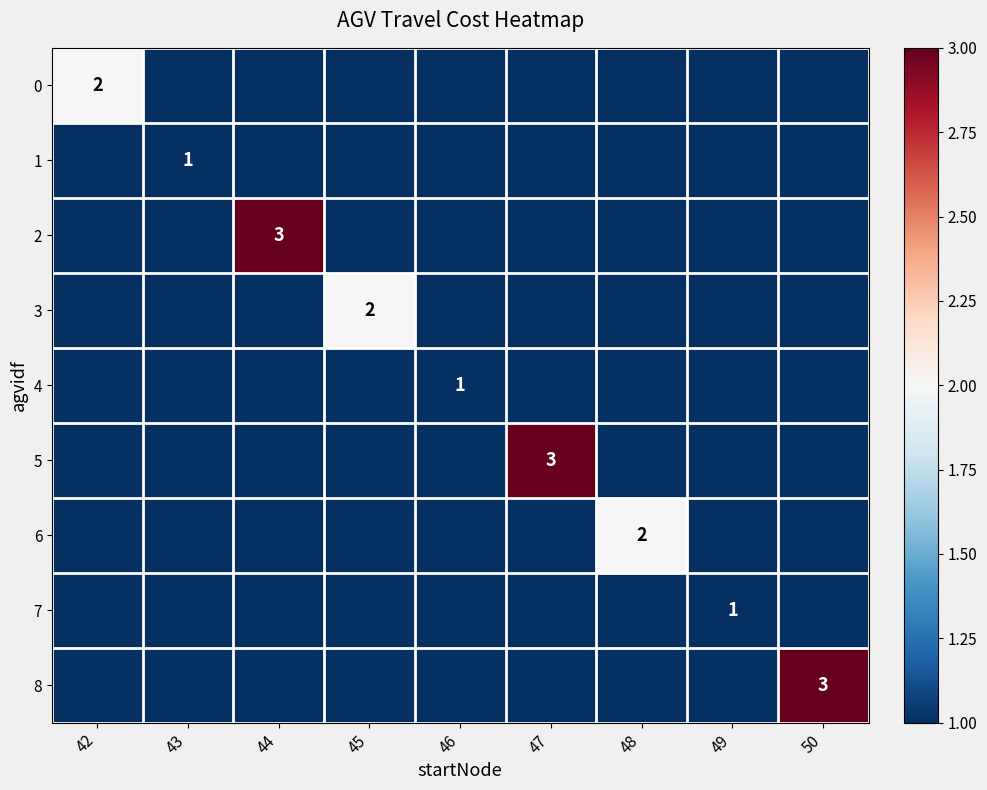

How many categories are shown in the chart?

9